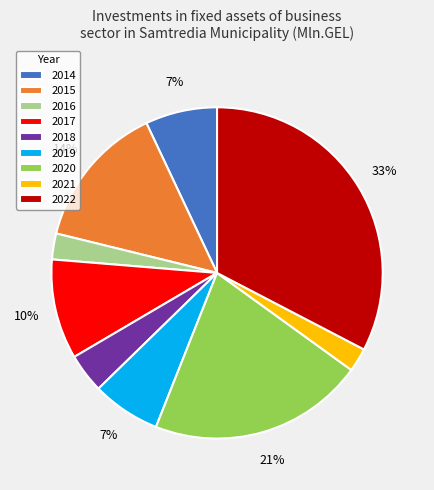

Between 2020 and 2021, which is larger?

2020